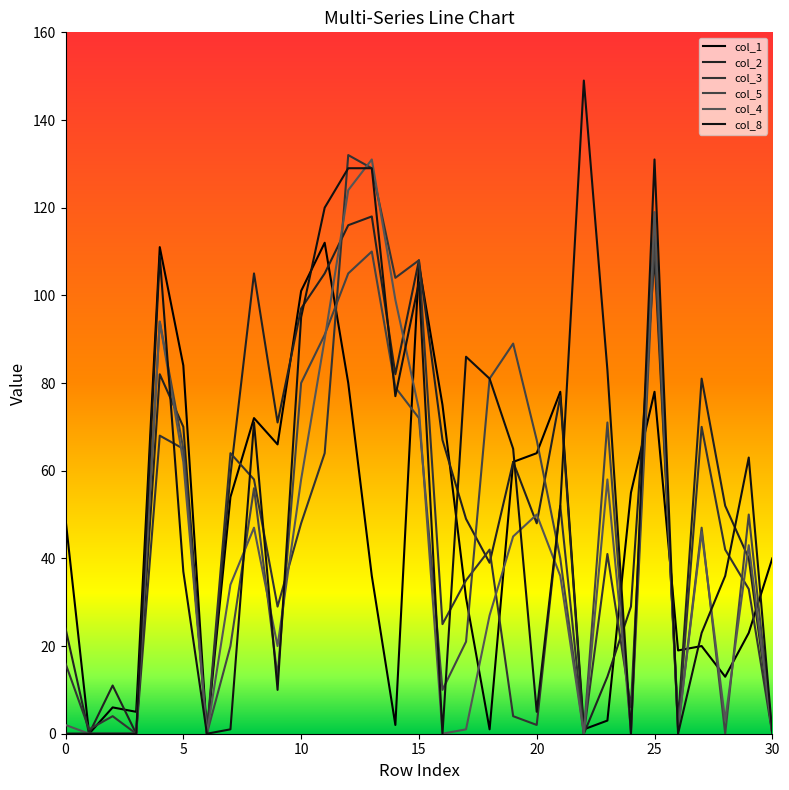

In col_1, how many points are lower than both neighbors (excluding endpoints)?

9